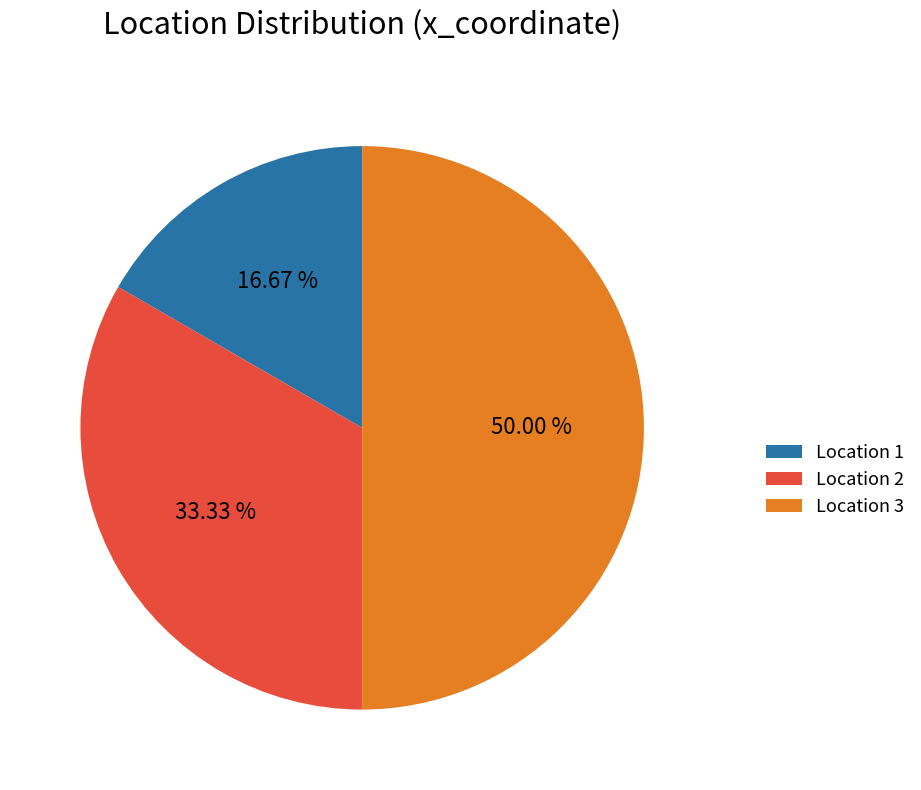

Does Location 1 represent more than half of the total?

No